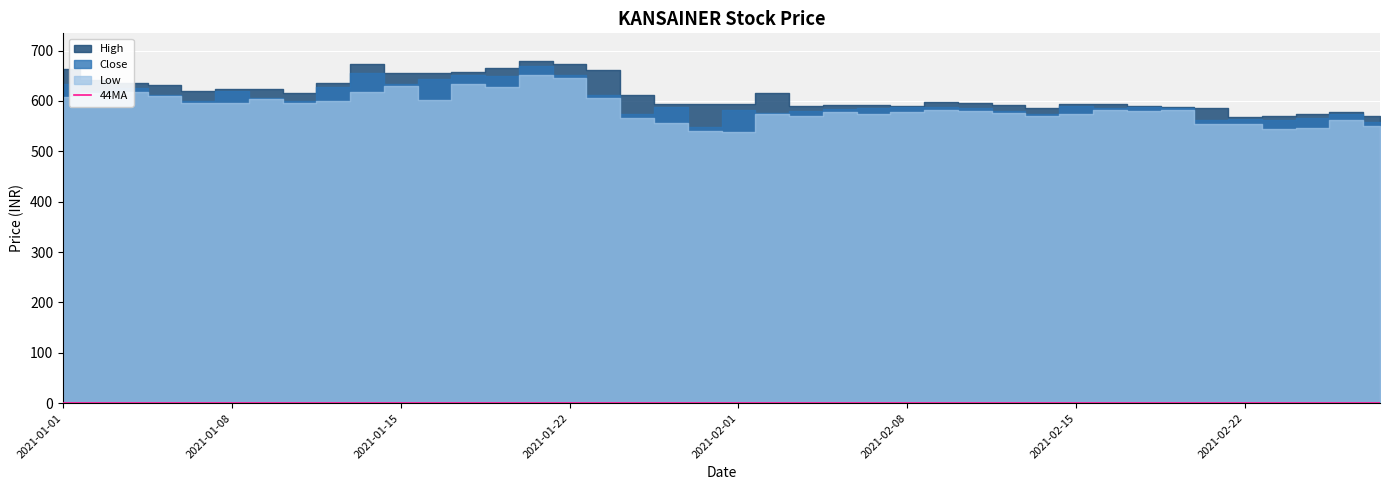

How many lines are shown in the chart?

4